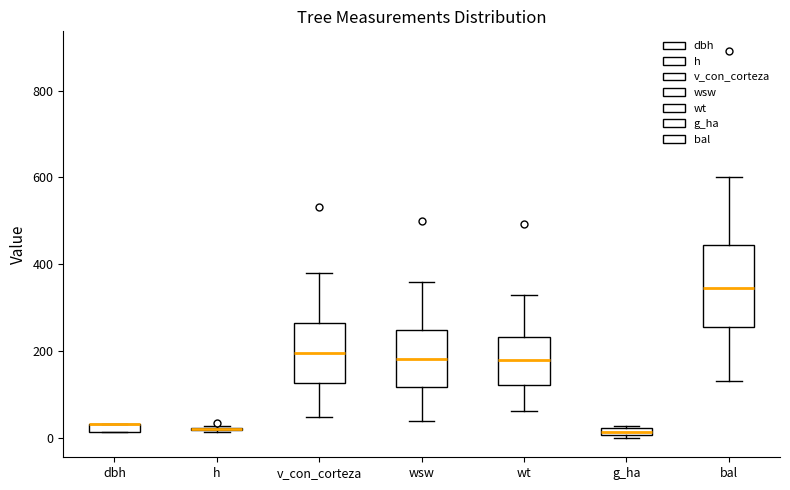

Which box is the tallest, from its lower edge to its upper edge?

bal